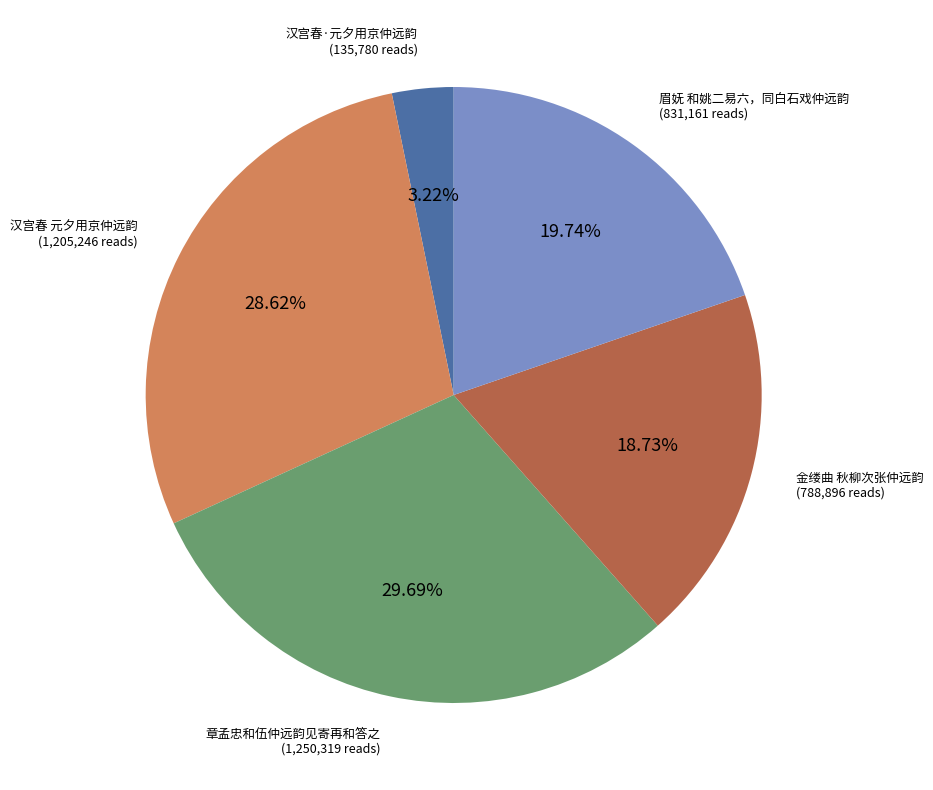

To the nearest percent, what is the combined percentage of 金缕曲 秋柳次张仲远韵 and 汉宫春 元夕用京仲远韵?

47%